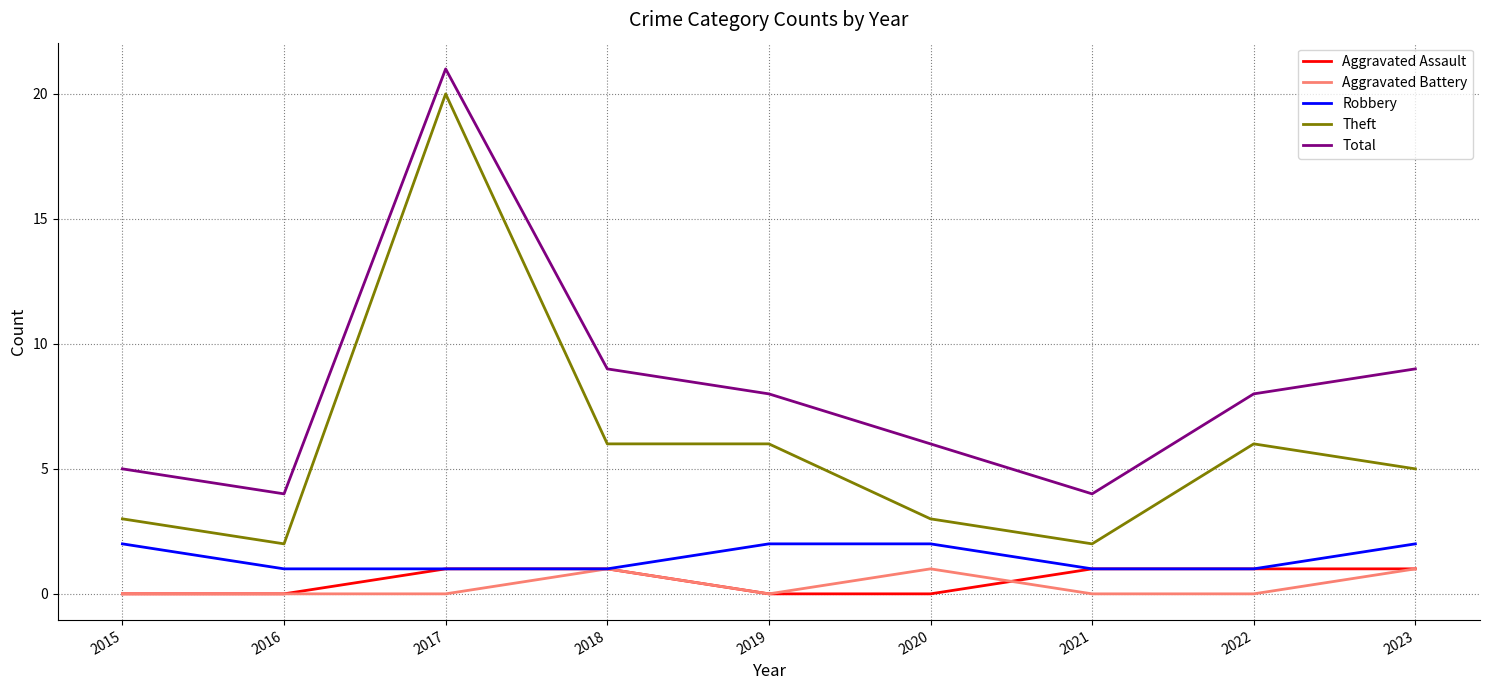

At which category does Theft reach its first local peak?

2017